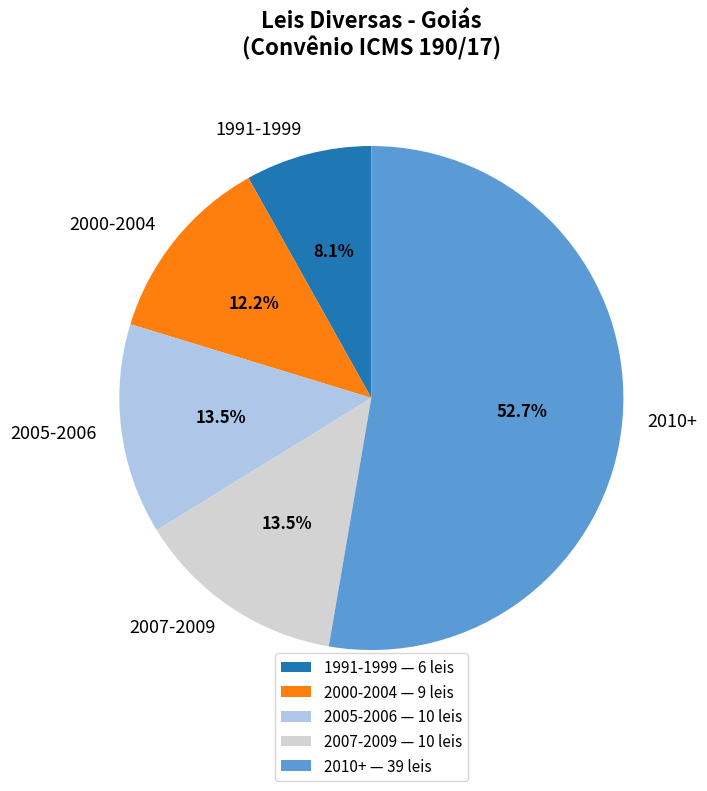

Is the sum of 1991-1999 and 2007-2009 greater than half?

No